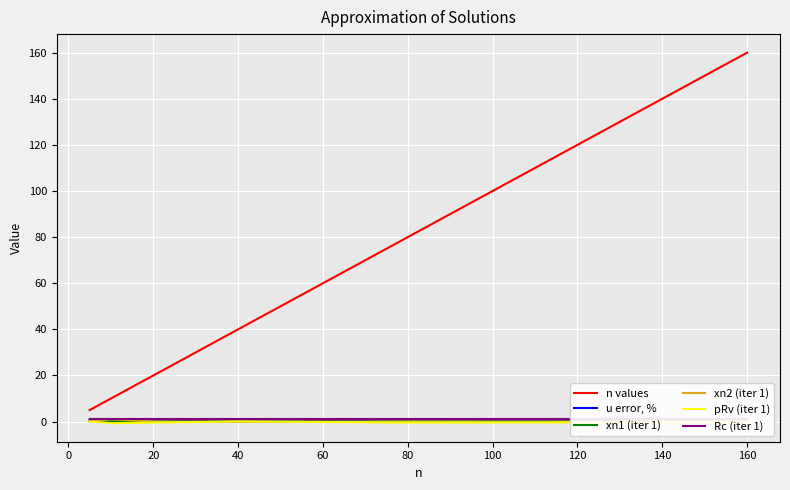

What is the greatest value displayed?

160.0